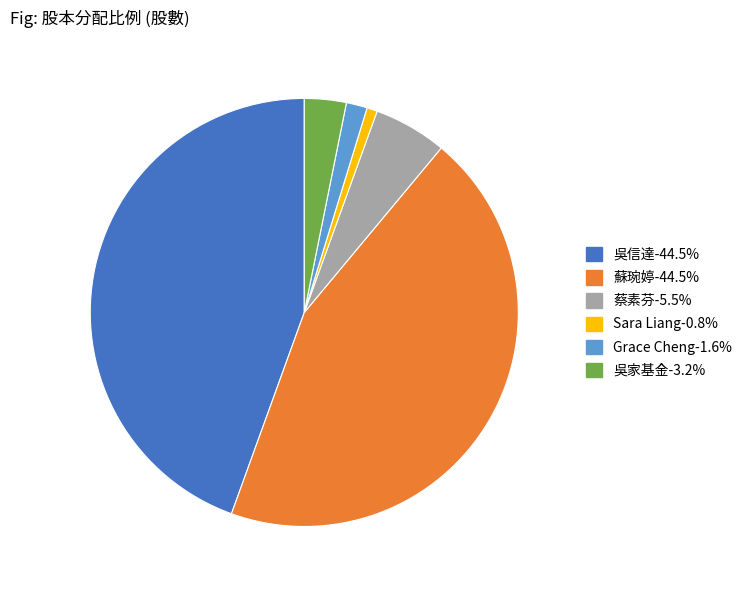

Is there any slice that represents more than half of the pie?

No